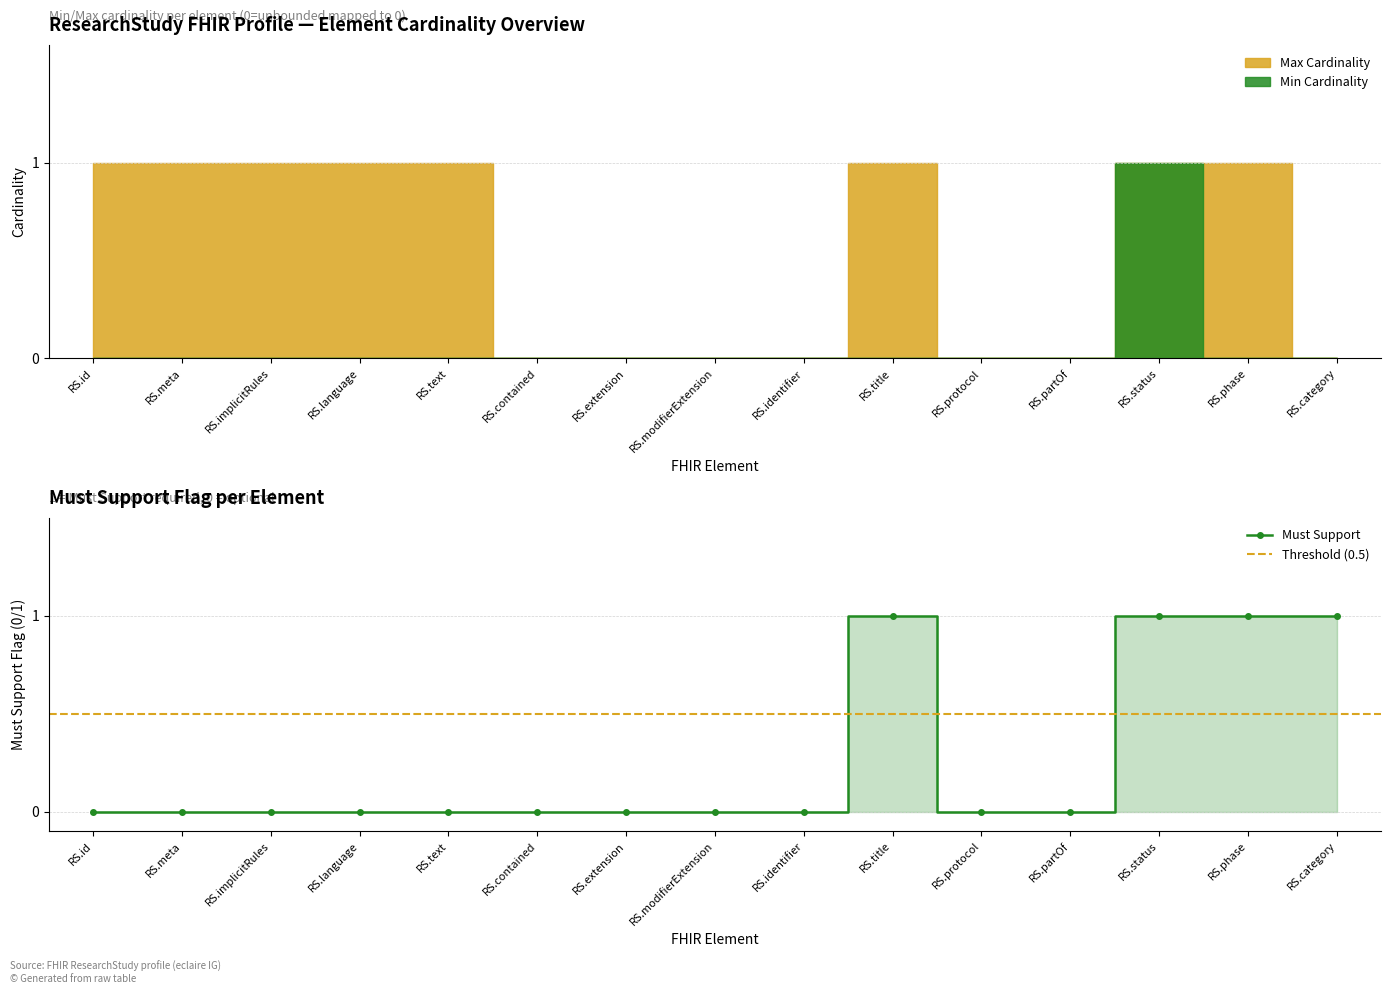

Which category has the lowest value across all series?

ResearchStudy.id